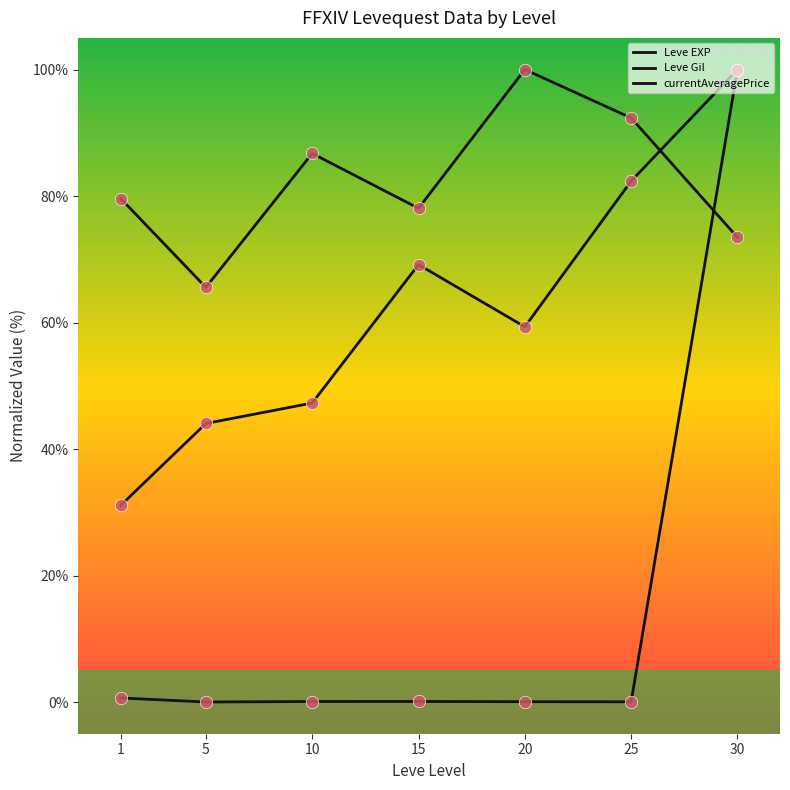

How many lines are shown in the chart?

3